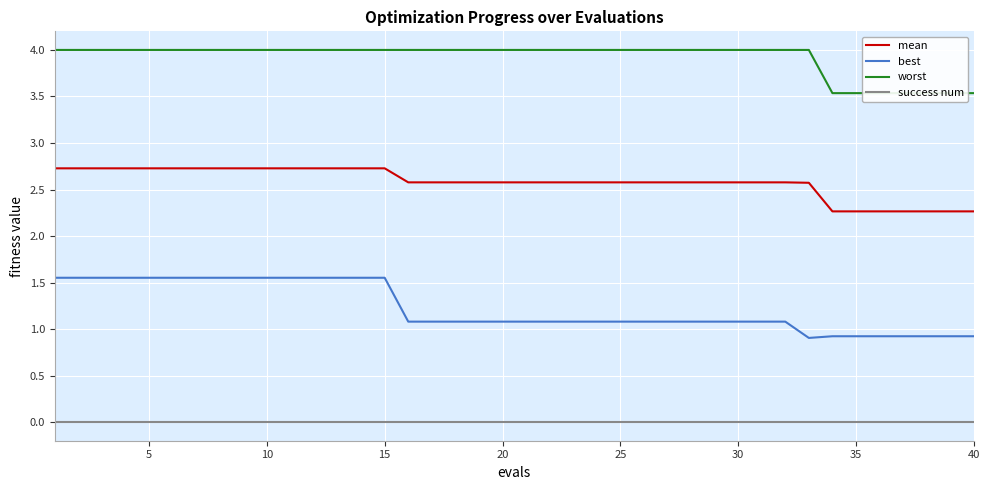

True or false: worst and best intersect in this chart.

False